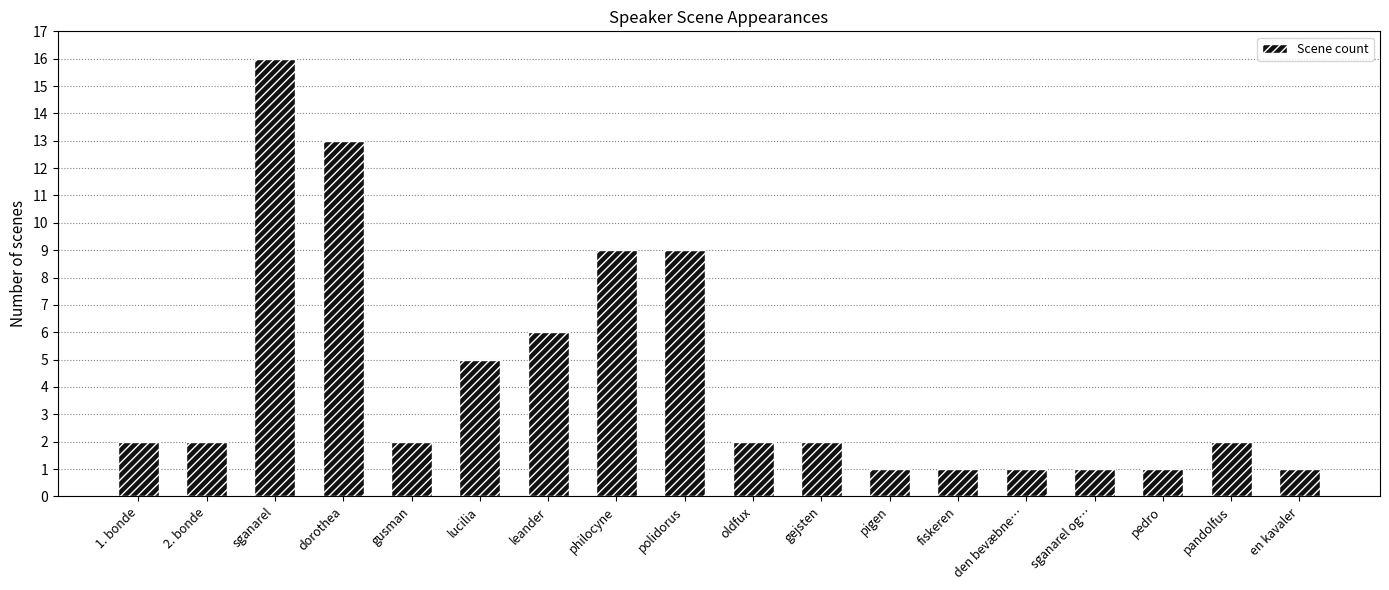

Count the number of data series in this chart.

1